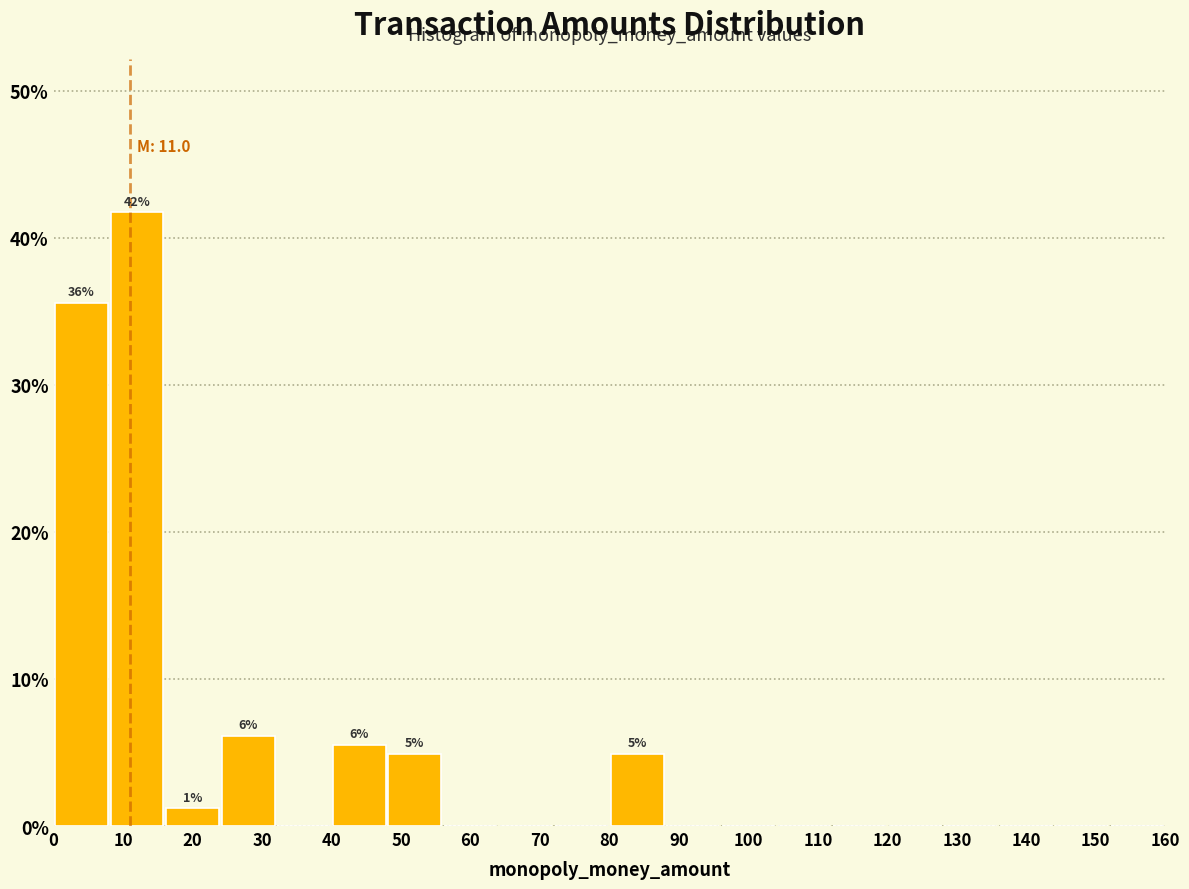

Which range on the x-axis has the tallest bar?

8 to 16